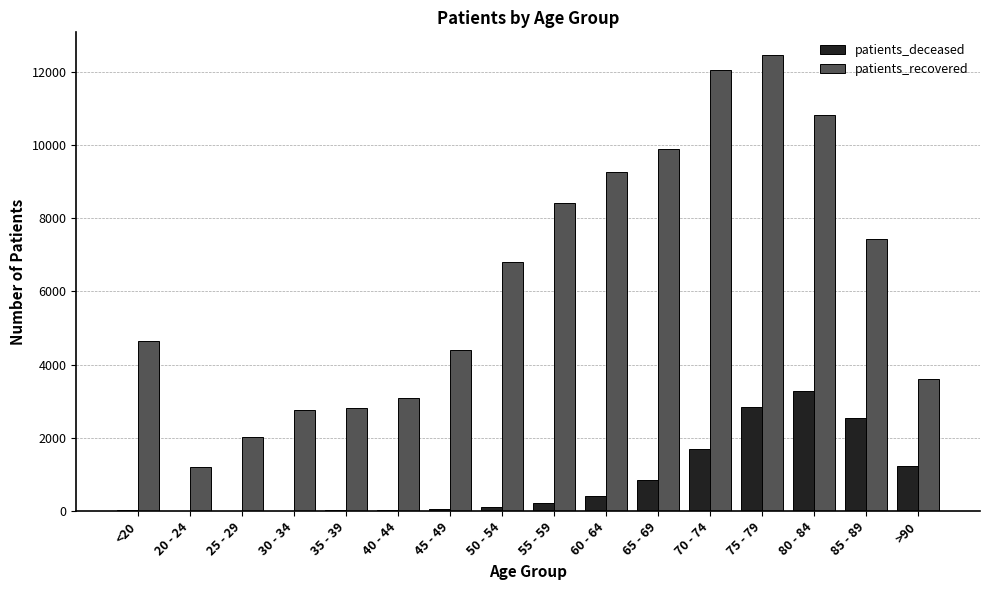

Is the value of patients_deceased at 60 - 64 greater than the value of patients_recovered at 65 - 69?

No